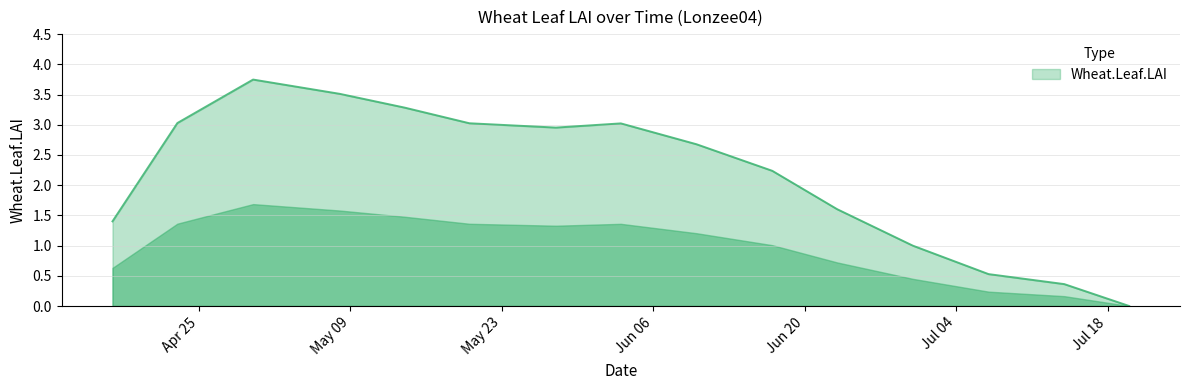

How many lines are shown in the chart?

1